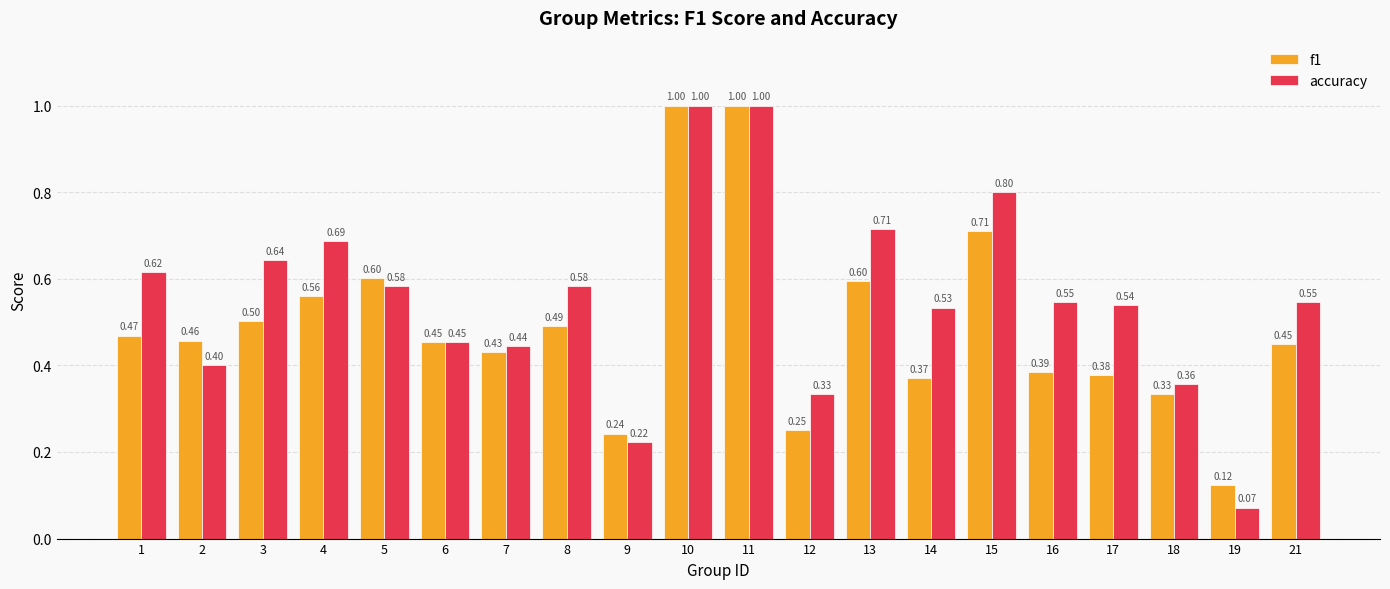

Rank the series by their average value, from highest to lowest.

accuracy, f1